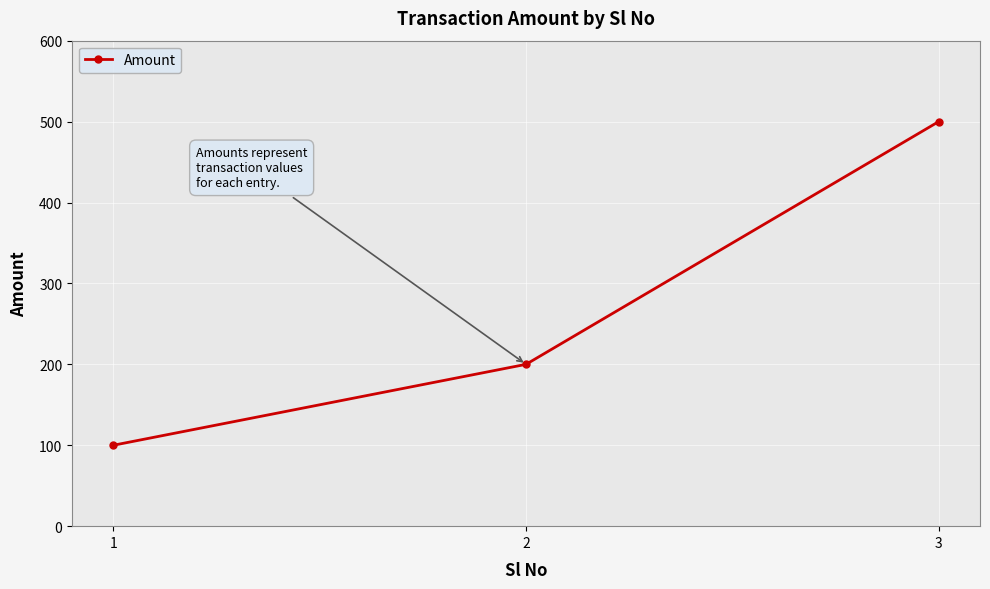

List the labels in order of value, smallest first.

1, 2, 3